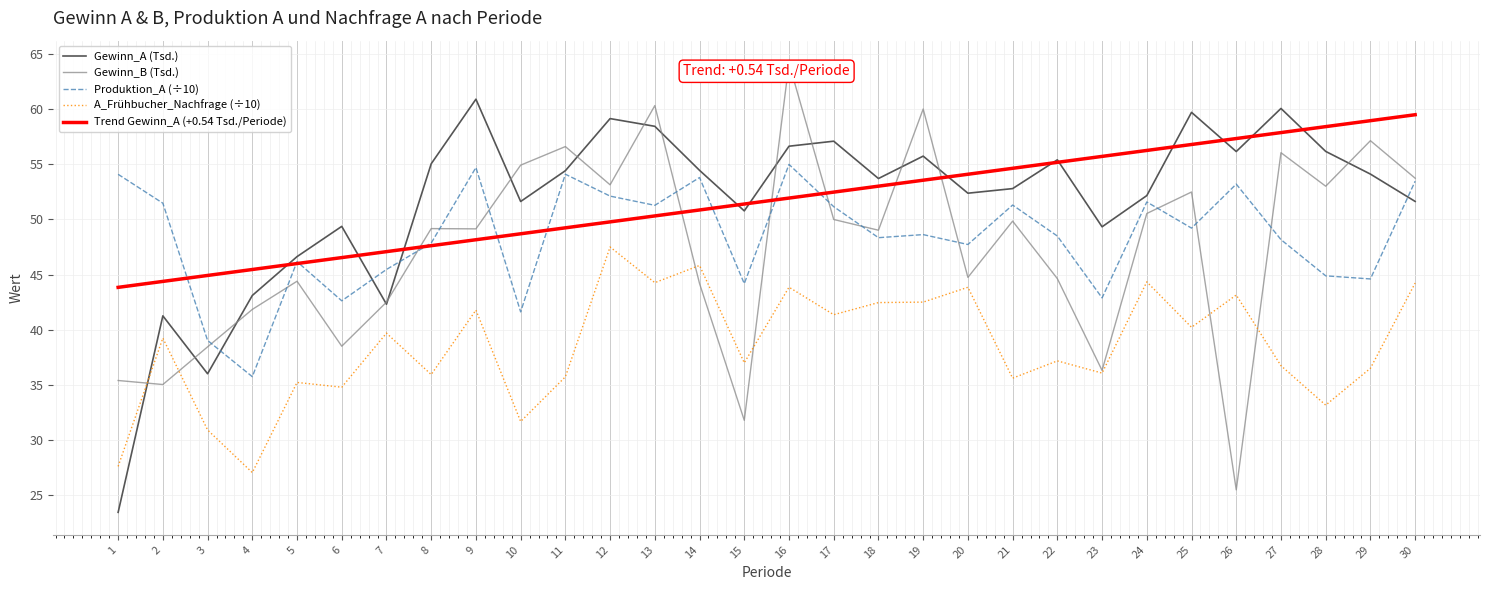

Between which two adjacent categories do Gewinn_B (Tsd.) and Trend Gewinn_A (+0.54 Tsd./Periode) first intersect?

7 and 8